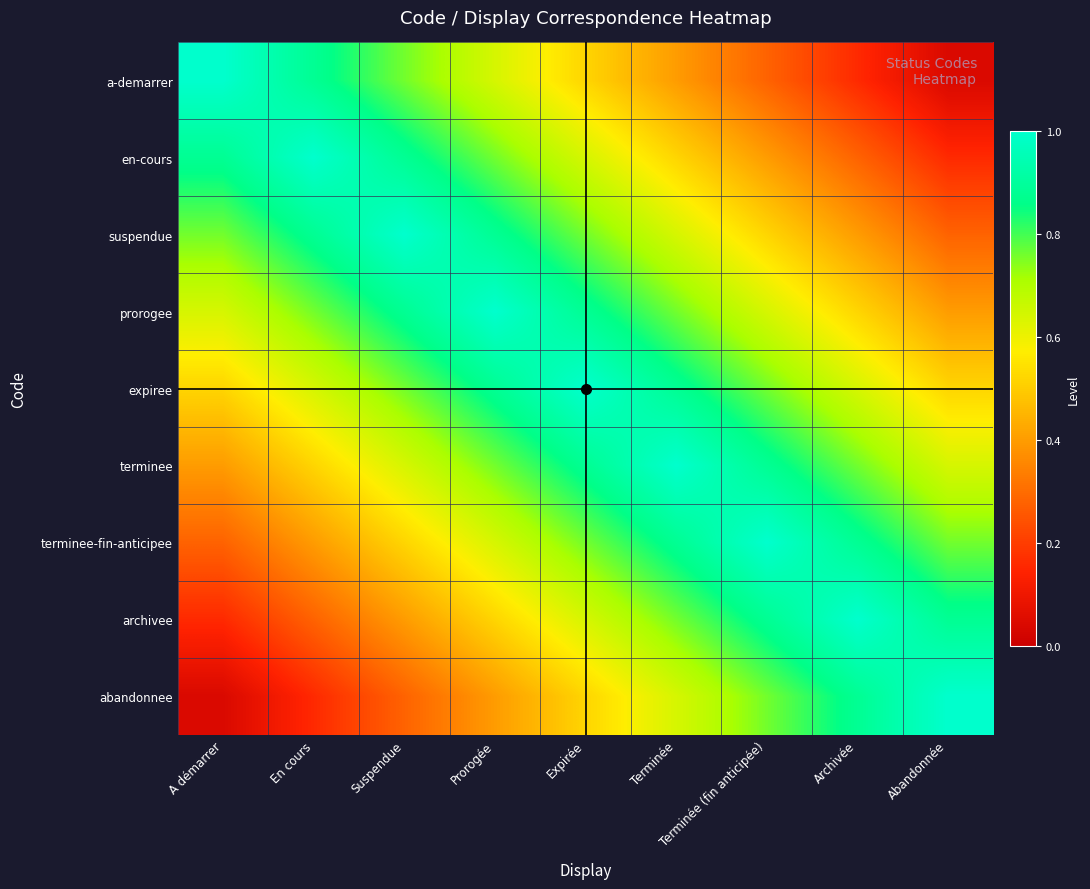

Which series has the widest spread of values?

a-demarrer